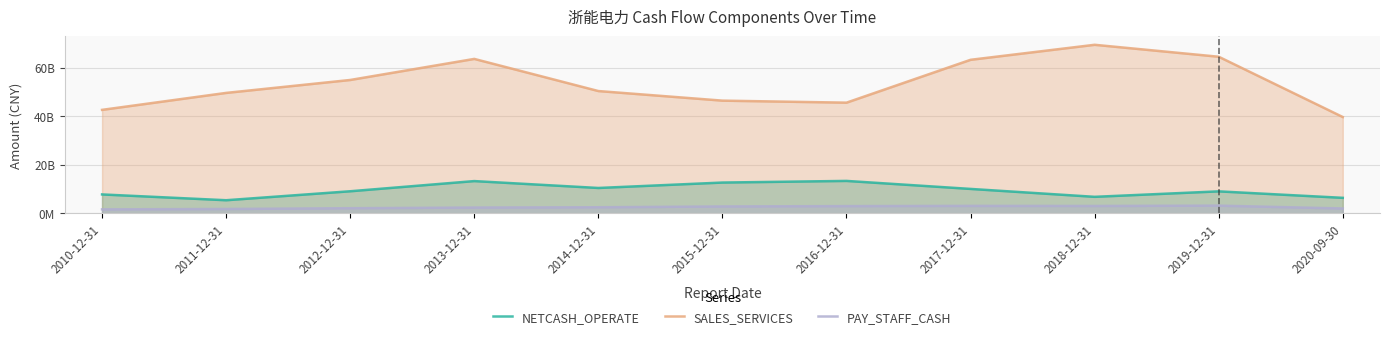

How many data points in NETCASH_OPERATE are above 9067977361?

6